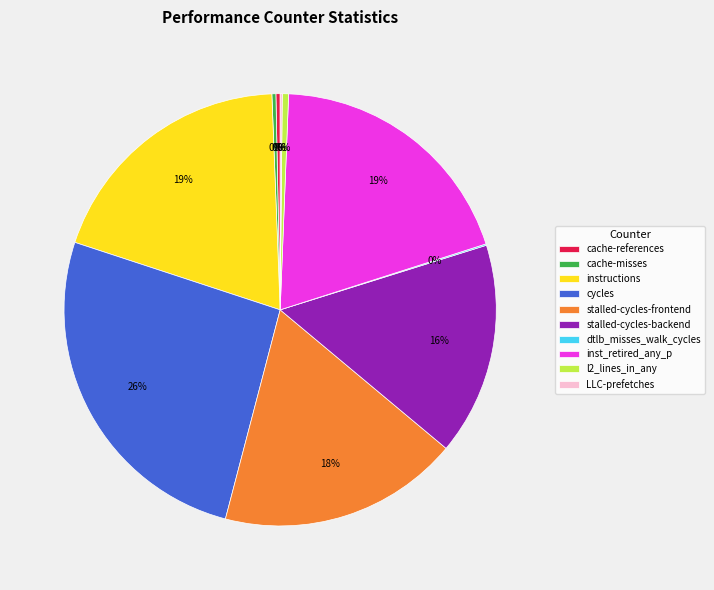

To the nearest percent, what is the average slice percentage?

10%